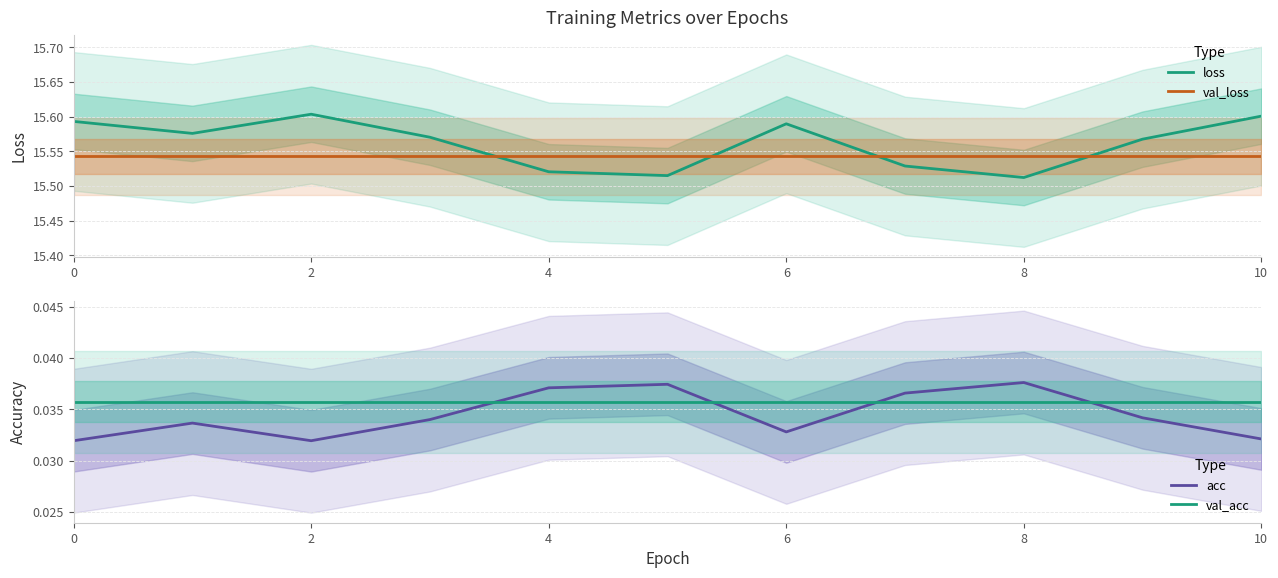

True or false: loss has a value of 15.6 at 10.

True